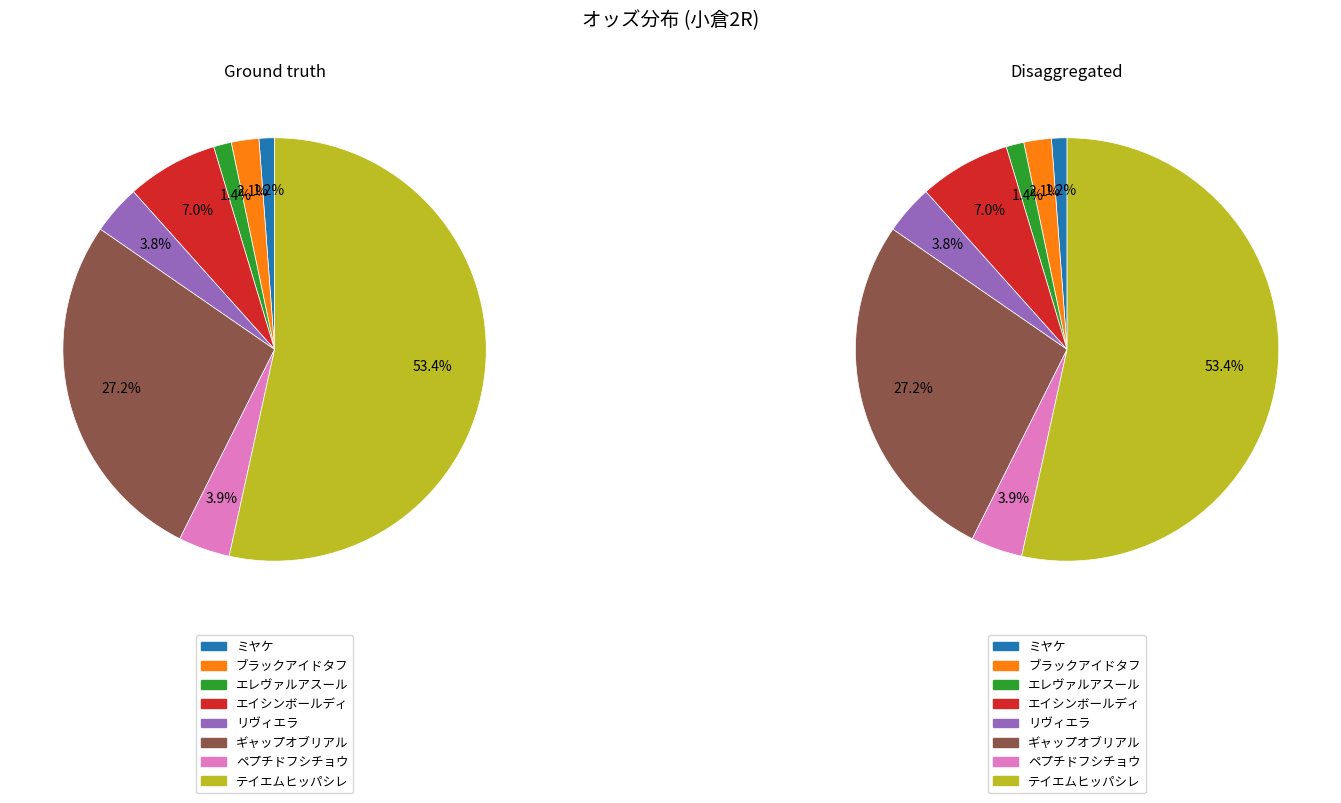

Between ブラックアイドタフ and エレヴァルアスール, which is larger?

ブラックアイドタフ